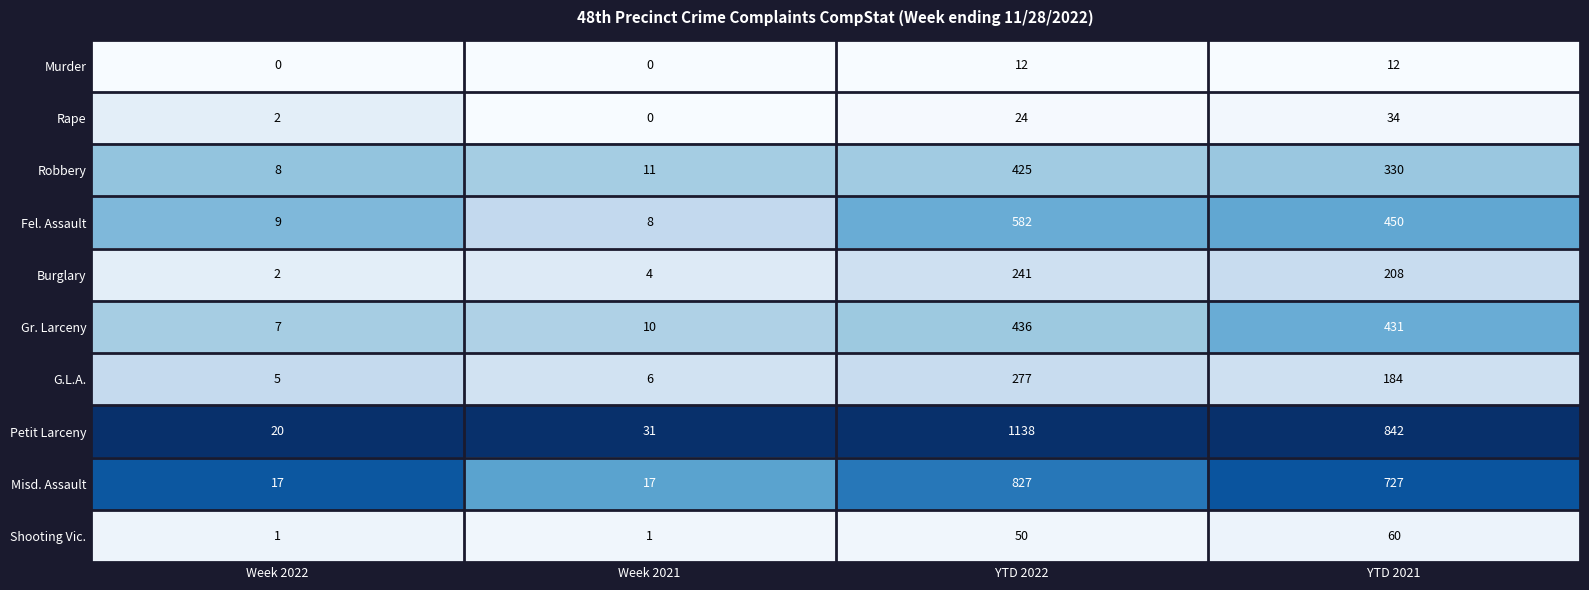

What is the total value across all series at Week 2022?

71